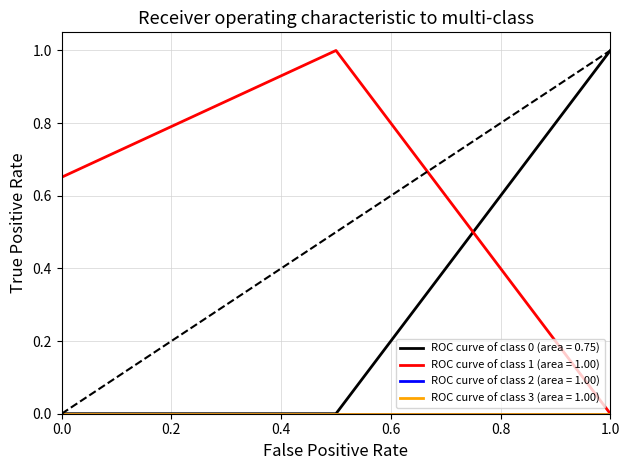

Does the chart have visible grid lines?

Yes